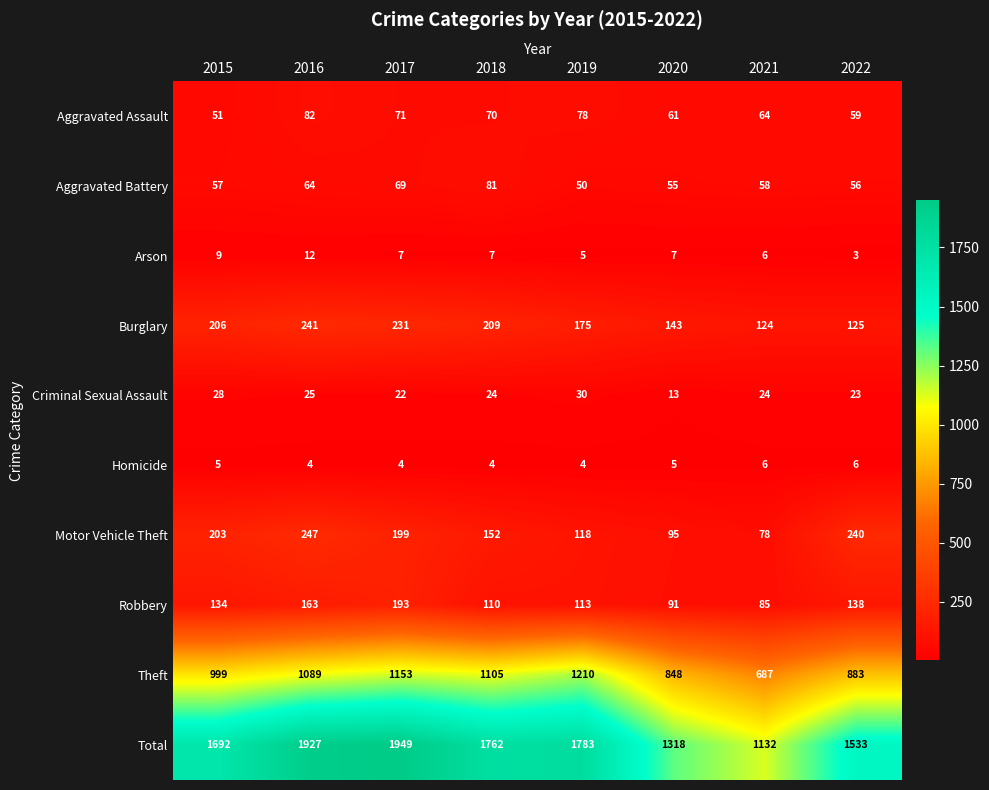

What value does the Homicide series have at 2016?

4